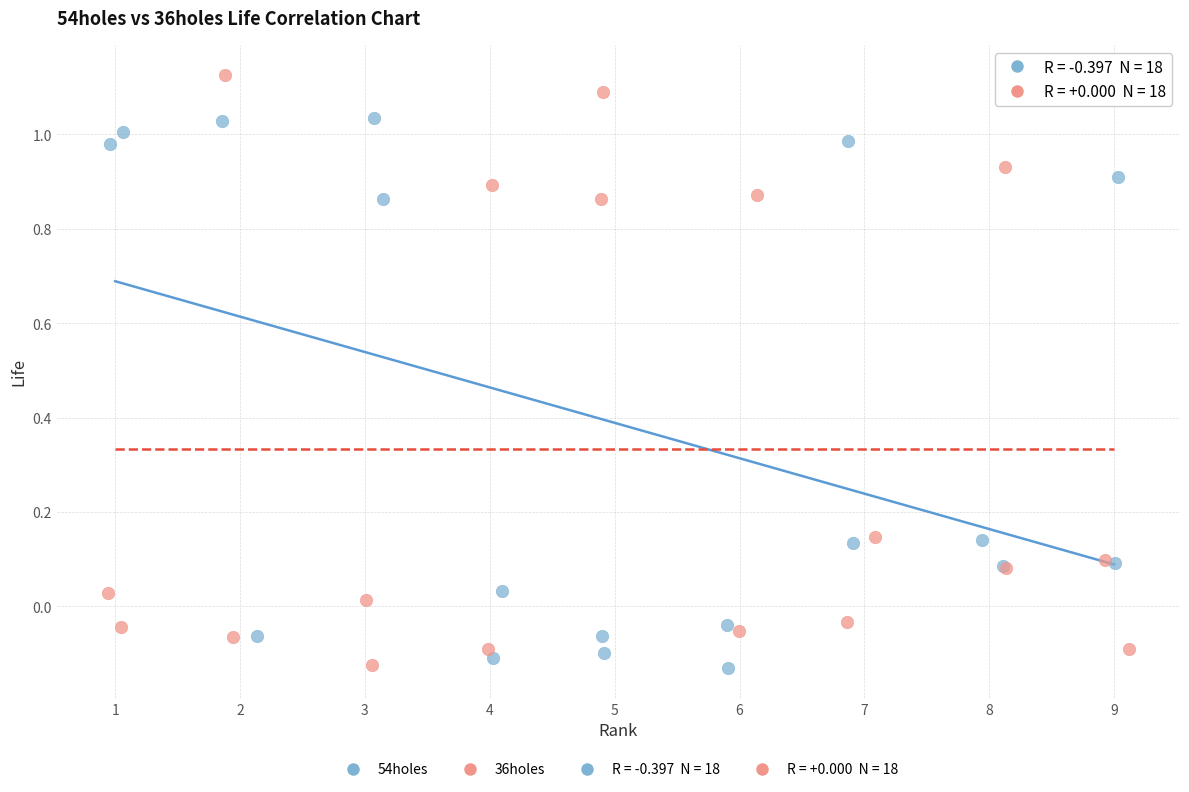

Which series has the widest spread of Y values?

36holes